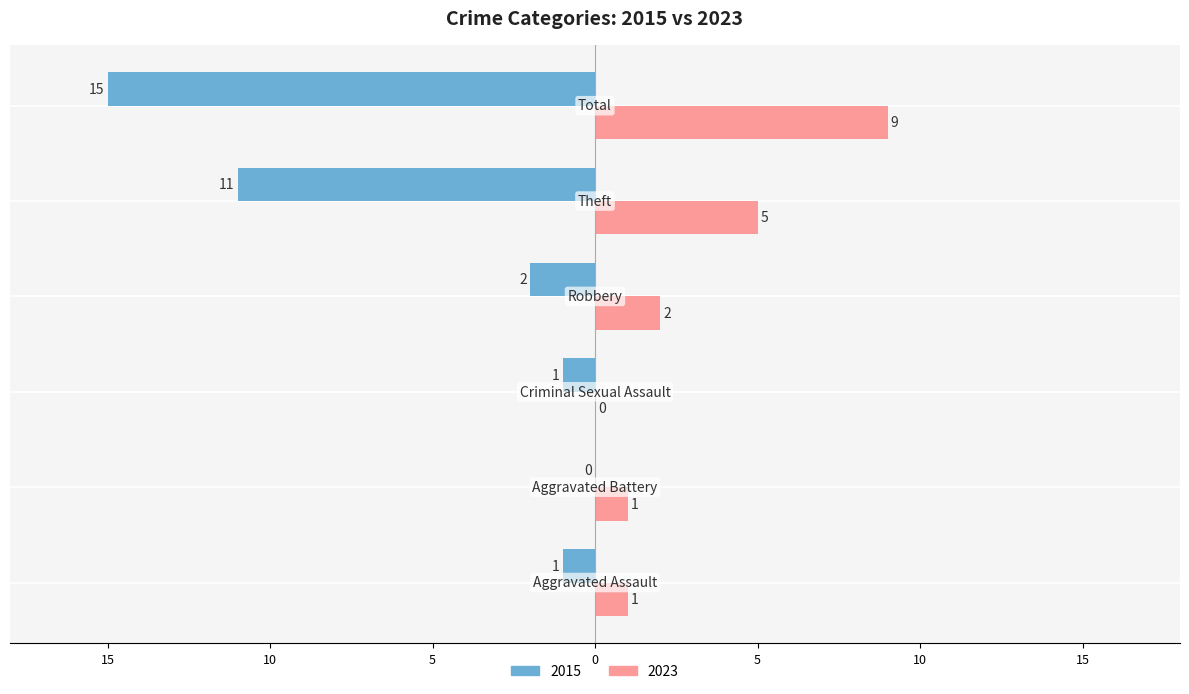

What are all the series names shown in the legend?

2015, 2023